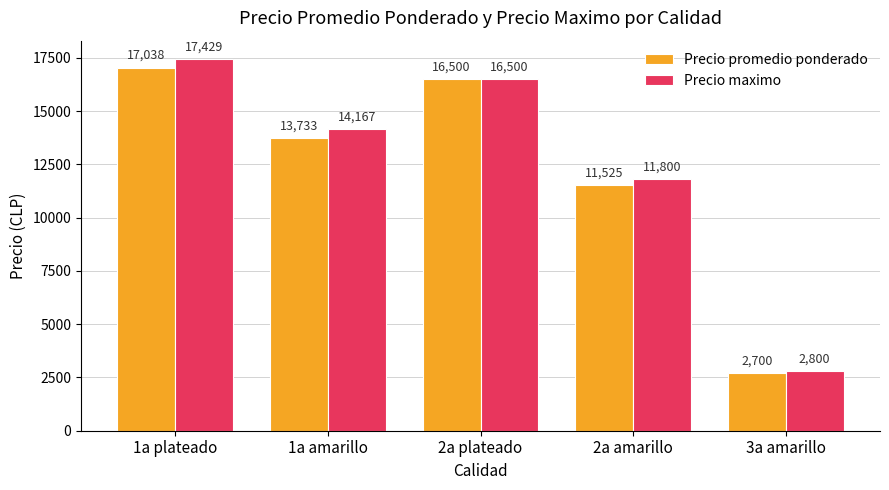

What is the difference between the highest and lowest values at 1a plateado?

391